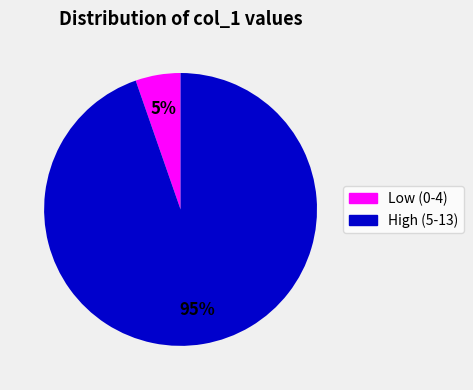

To the nearest percent, what is the average slice percentage?

50%